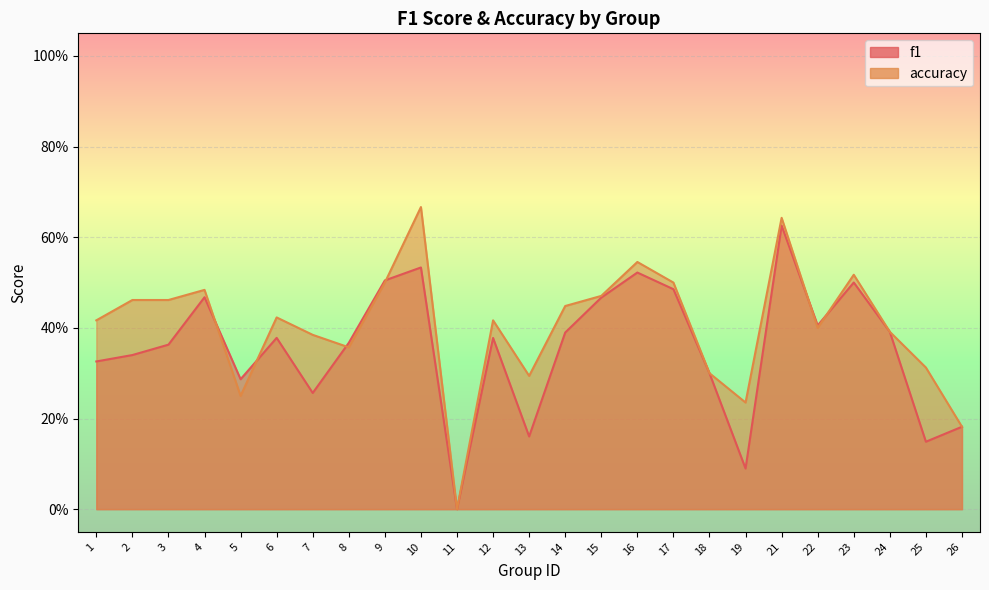

The value of f1 at 3 is 0.4. True or false?

True